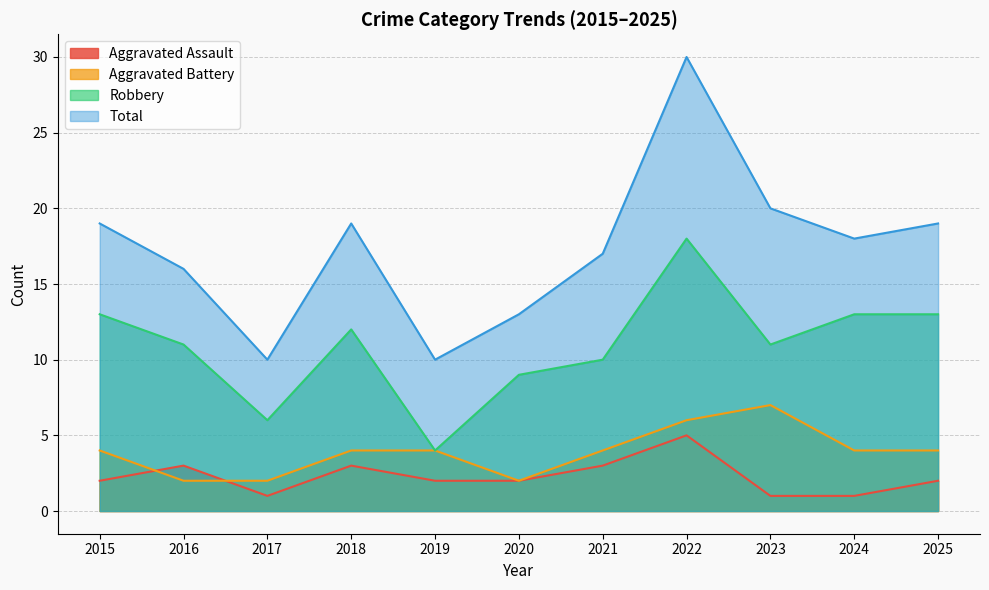

Read the Robbery value at 2024.

13